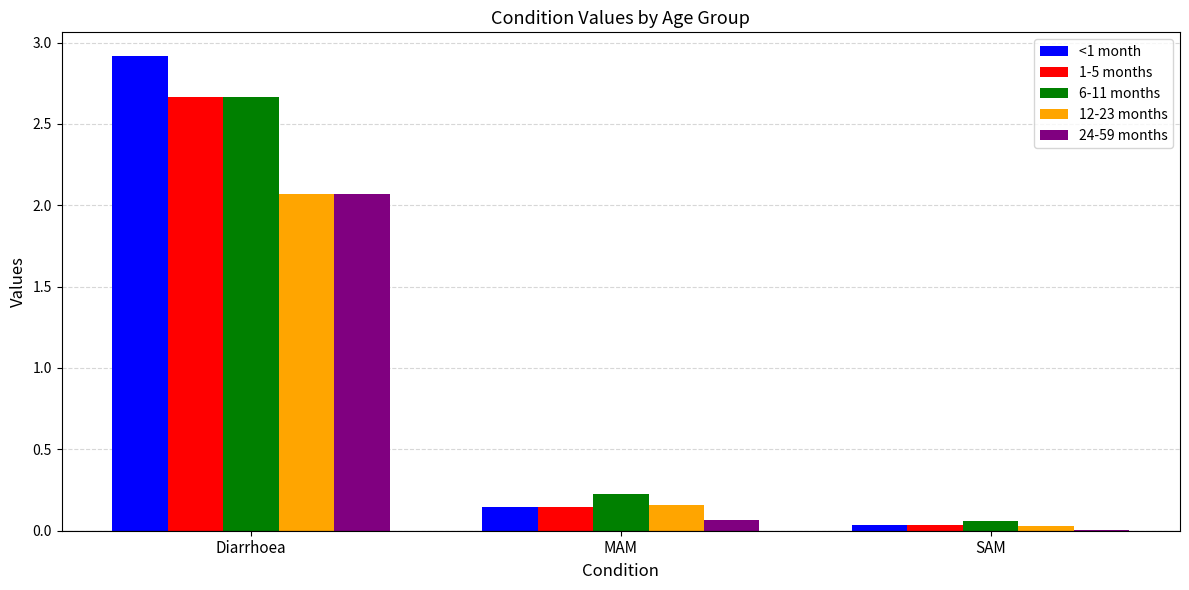

What is the average value of the 12-23 months series?

0.8